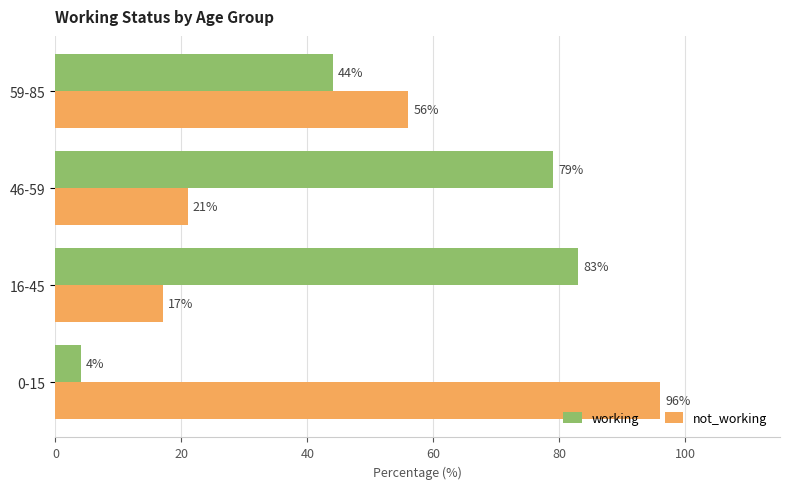

True or false: working has a value of 33 at 46-59.

False